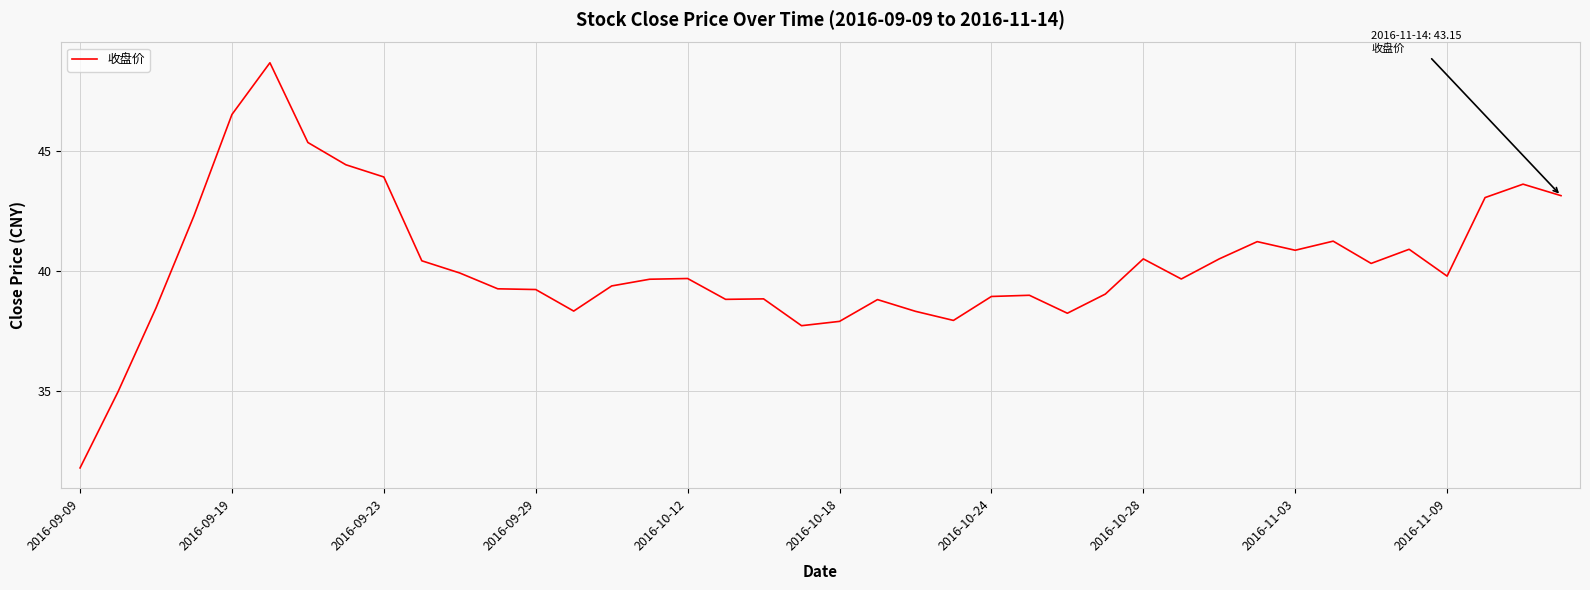

What is the minimum value shown in the chart?

31.8